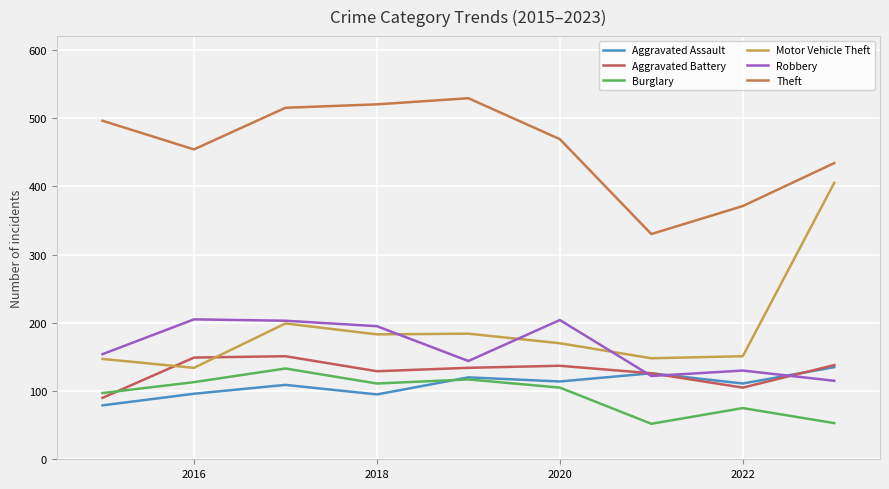

What is the value of the Robbery point at the 2nd from the left?

205